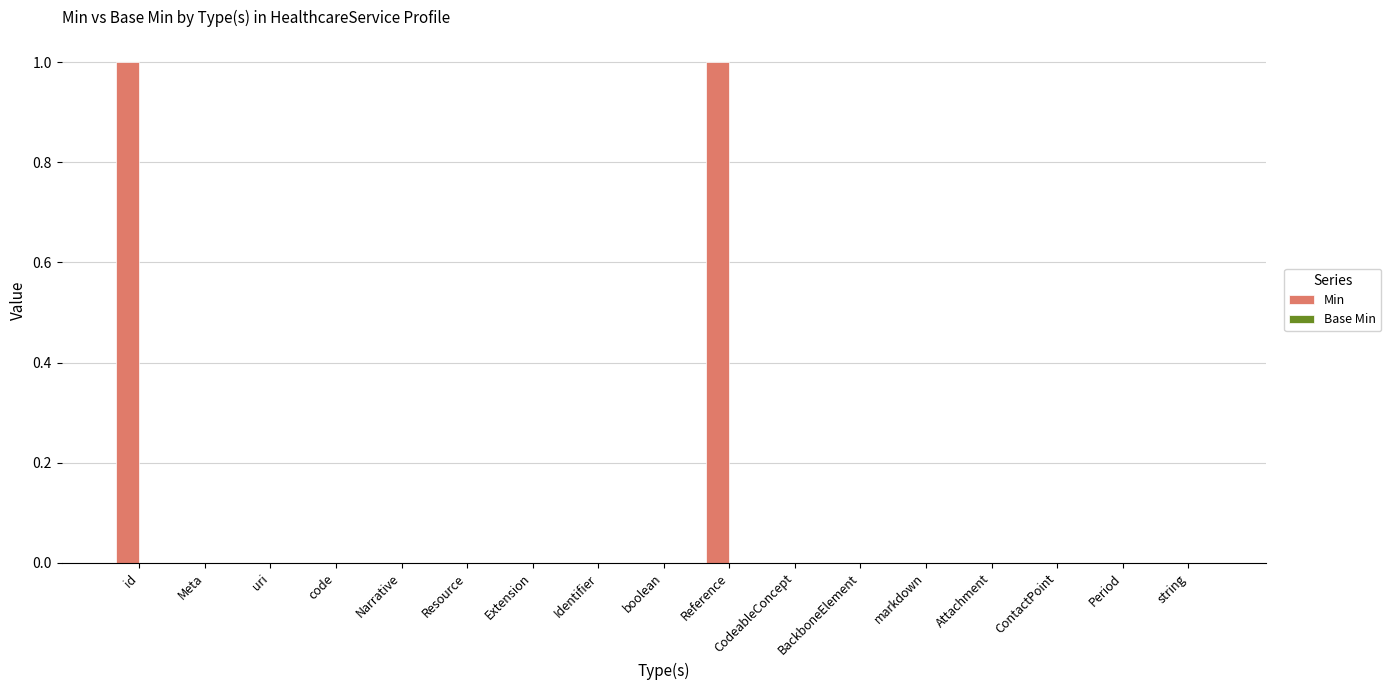

Are the bars horizontal?

No